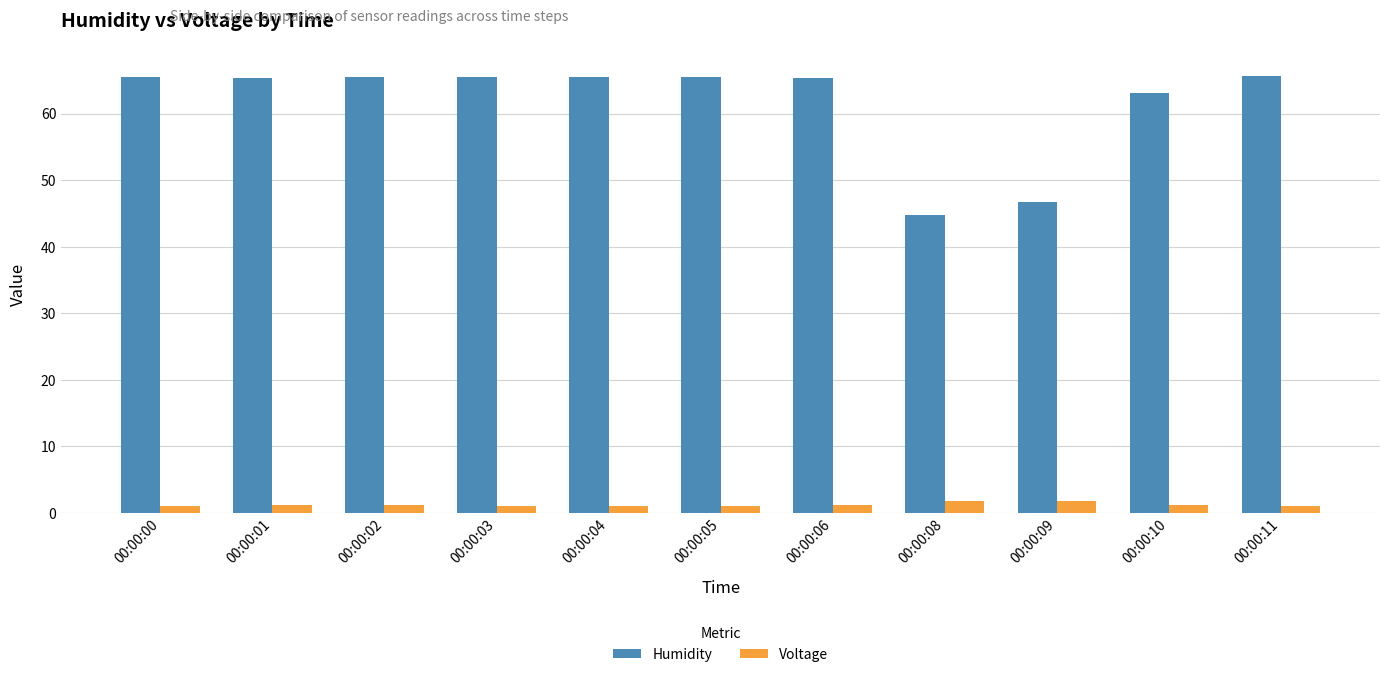

Which series changed the most between 00:00:00 and 00:00:08?

Humidity